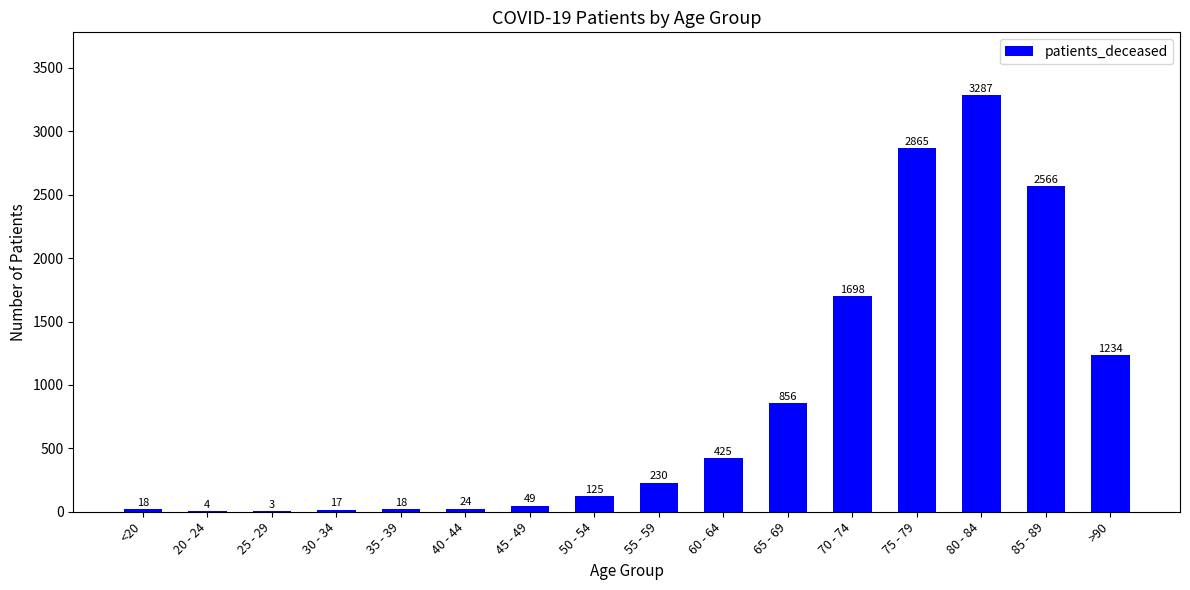

What is the greatest value displayed?

3287